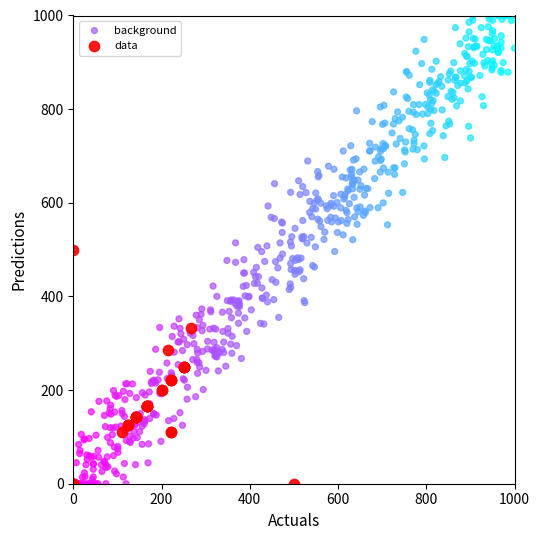

Which series reaches the maximum Y coordinate?

background